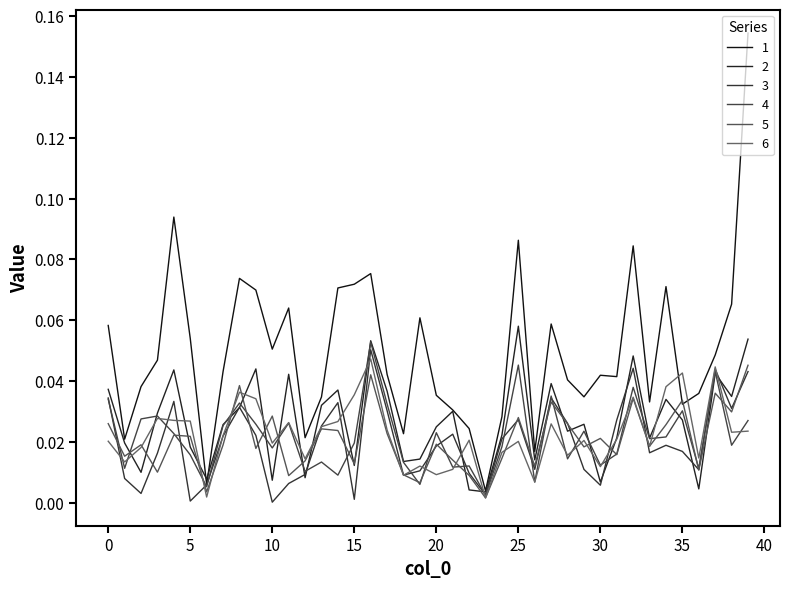

True or false: 5 and 4 cross at least once.

True